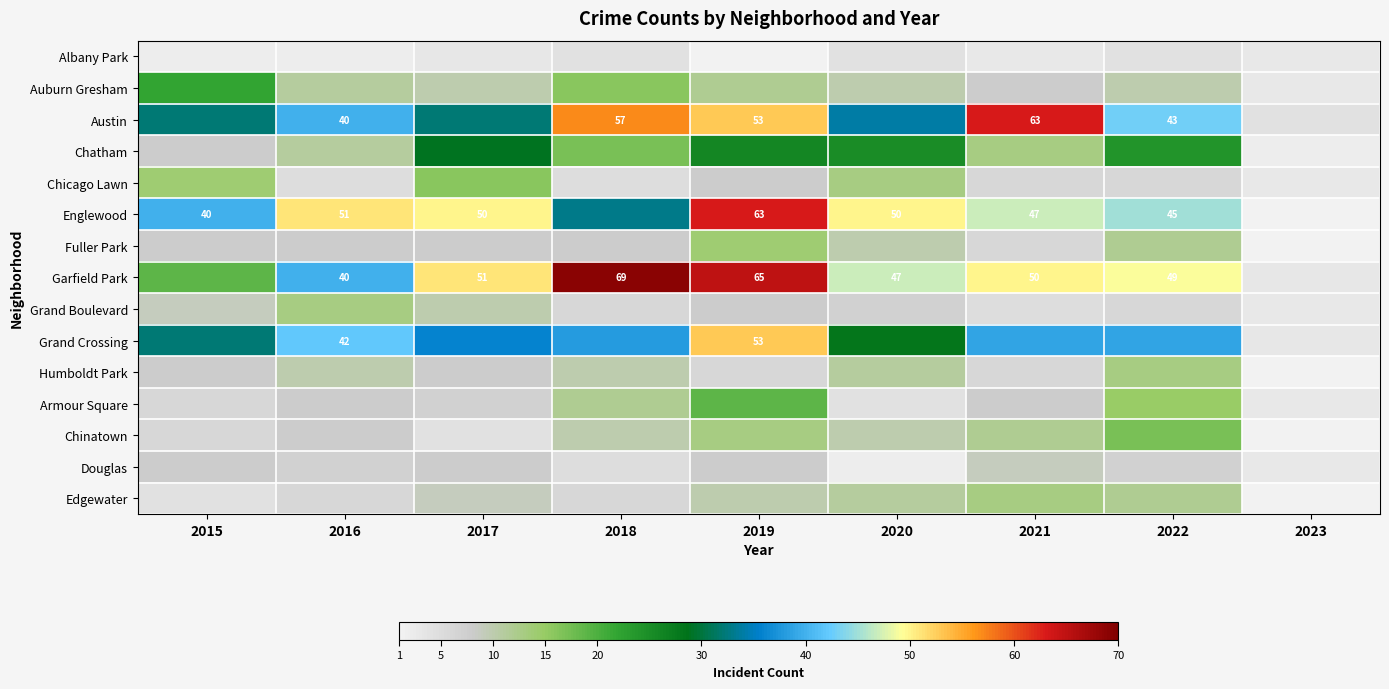

The value of Grand Crossing at 2016 is 42. True or false?

True